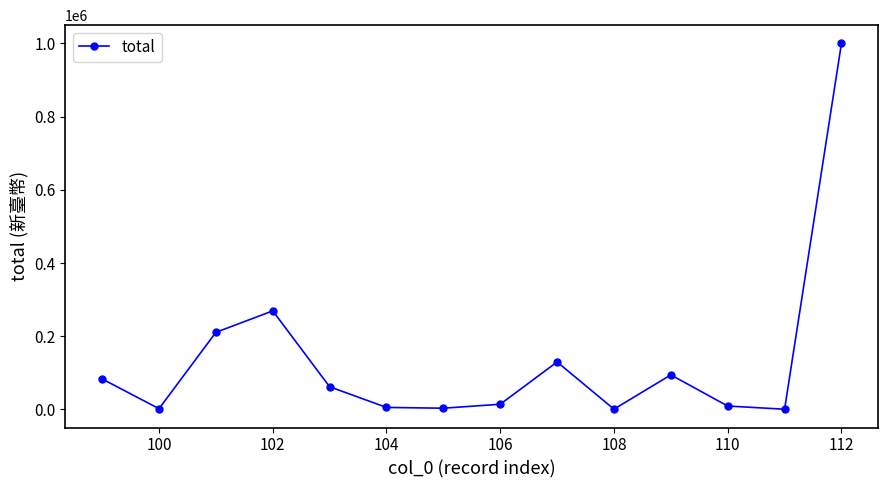

How many categories are shown in the chart?

14